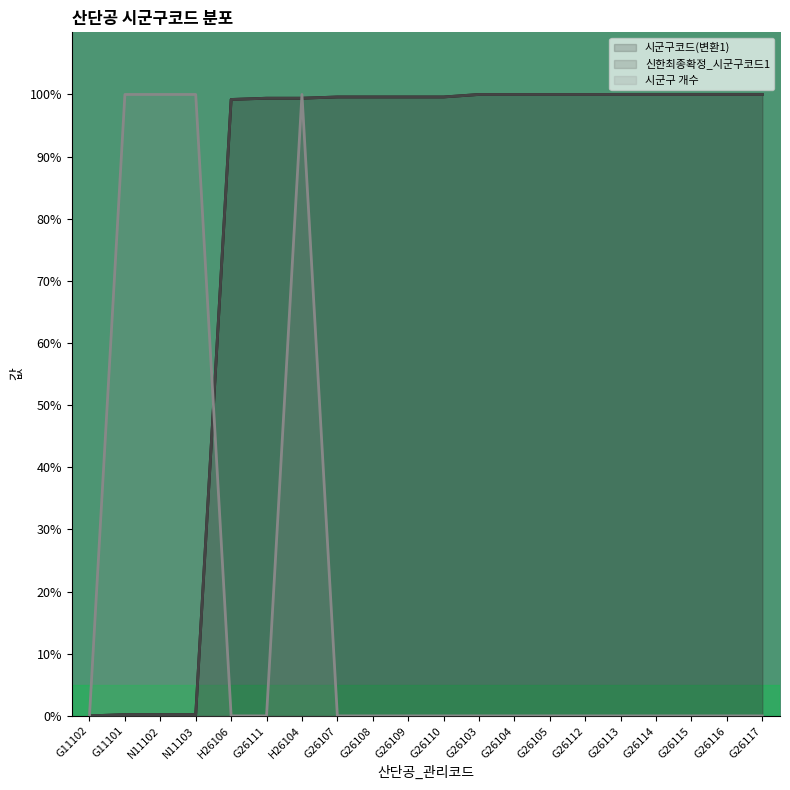

Is the value of 시군구코드(변환1) at G26116 greater than the value of 신한최종확정_시군구코드1 at G26112?

No